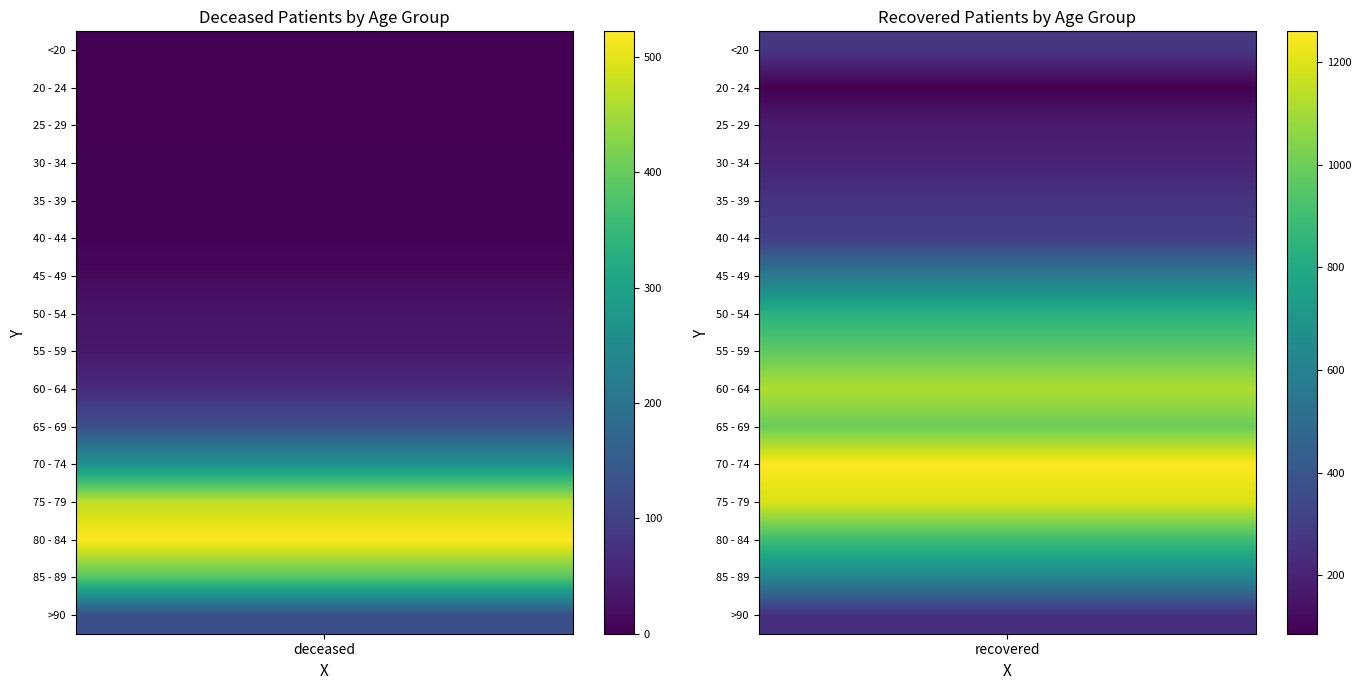

Reading right to left, transcribe all the data shown in this chart.

patients_deceased: 128	383	522	472	267	129	64	37	30	13	3	4	3	0	0	2
patients_recovered: 247	621	899	1192	1260	993	1118	971	833	563	302	261	200	173	86	272